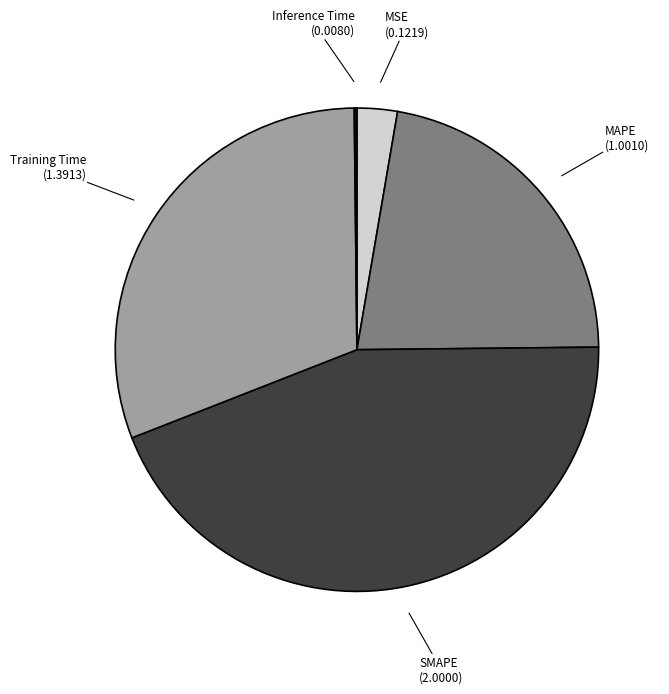

Is there a majority slice in this chart?

No